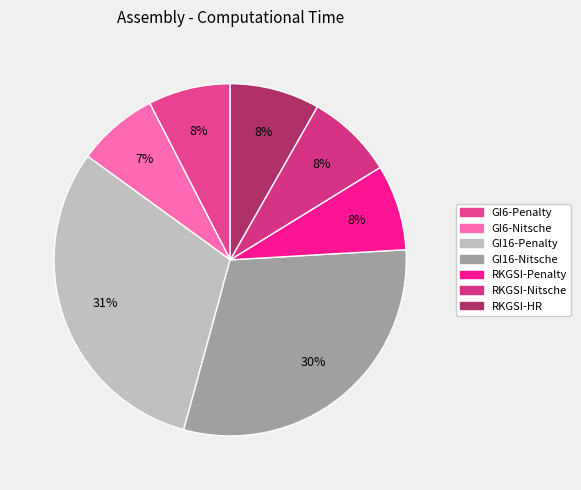

What percentage is the GI6-Penalty slice, to the nearest percent?

8%